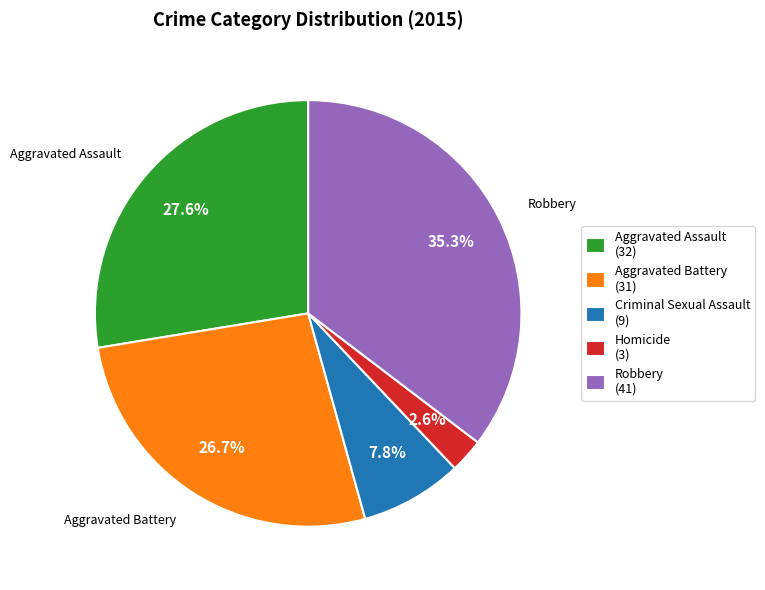

Rank the categories by value from highest to lowest.

Robbery, Aggravated Assault, Aggravated Battery, Criminal Sexual Assault, Homicide